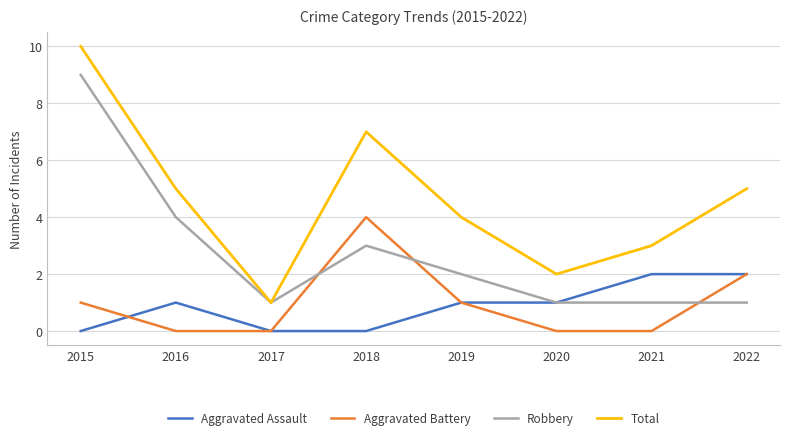

True or false: Total and Aggravated Battery cross at least once.

False